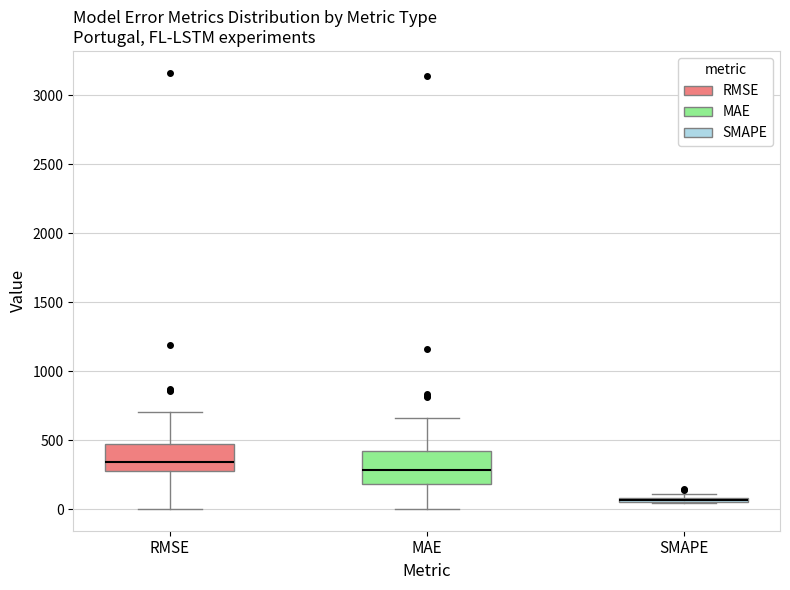

Where is the upper edge of the box for SMAPE on the y-axis? The values are not printed on the chart, so give them approximately, as read against the axis.

100